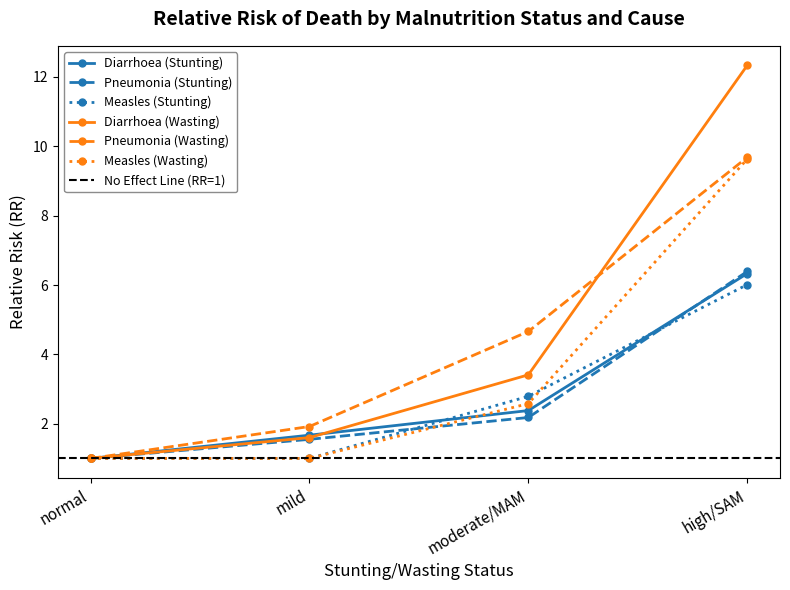

What is the sum of all Pneumonia (Wasting) values?

17.3